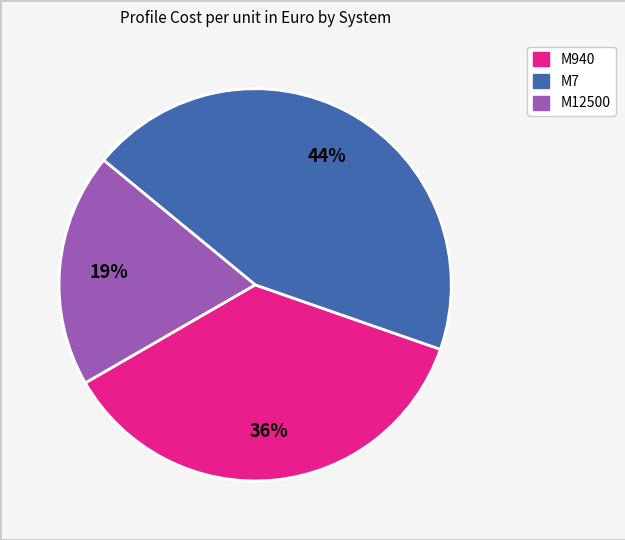

Which has a higher value, M940 or M7?

M7